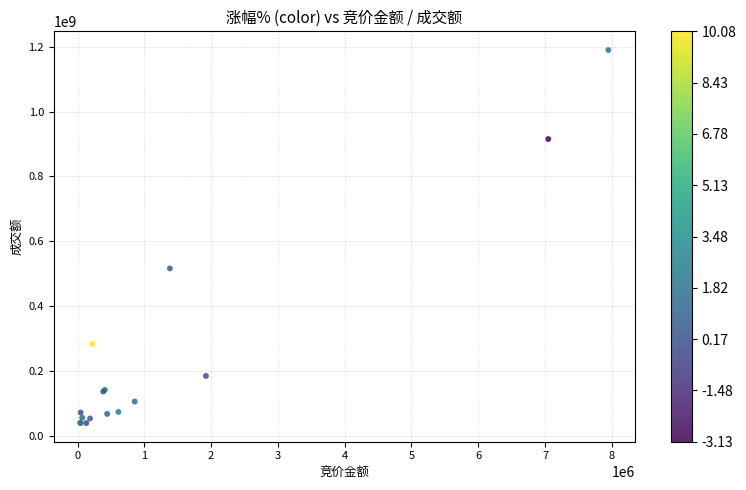

What Y value in the scatter plot is closest to 614755707?

516301475